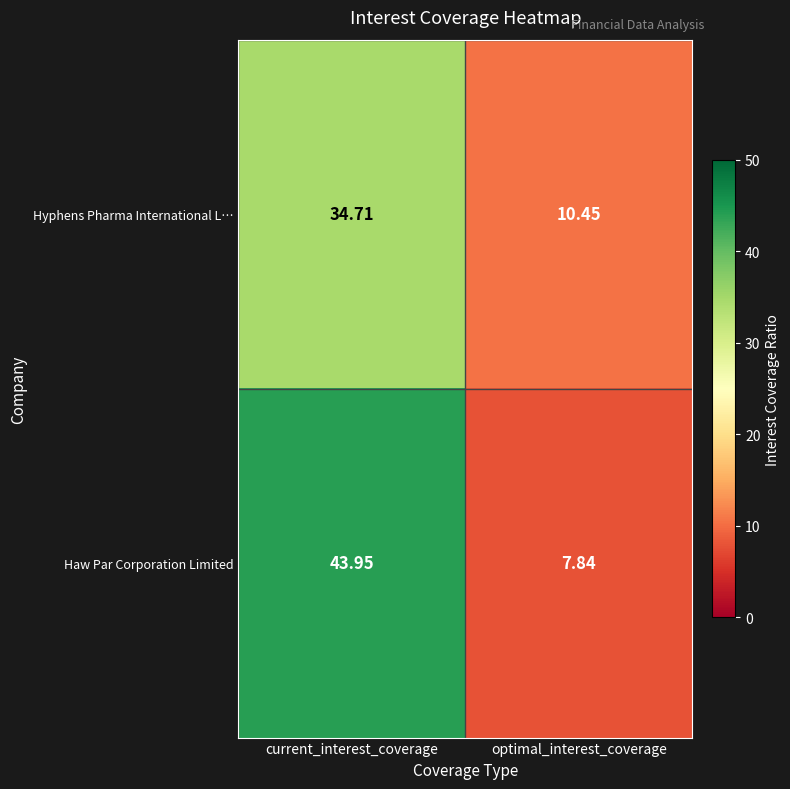

How many distinct data groups are displayed?

2